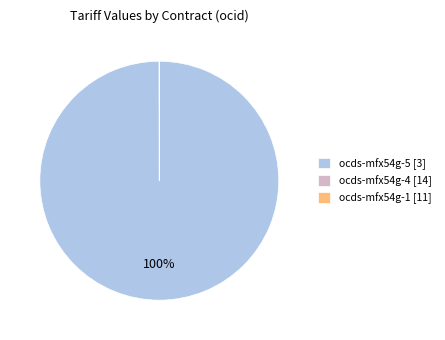

To the nearest percent, what portion does ocds-mfx54g-5 [3] represent?

100%